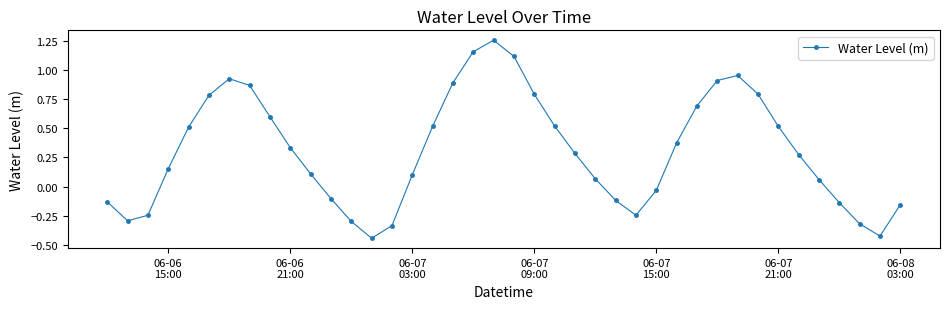

How many interior local peaks (higher than both neighbors) does the data have?

3